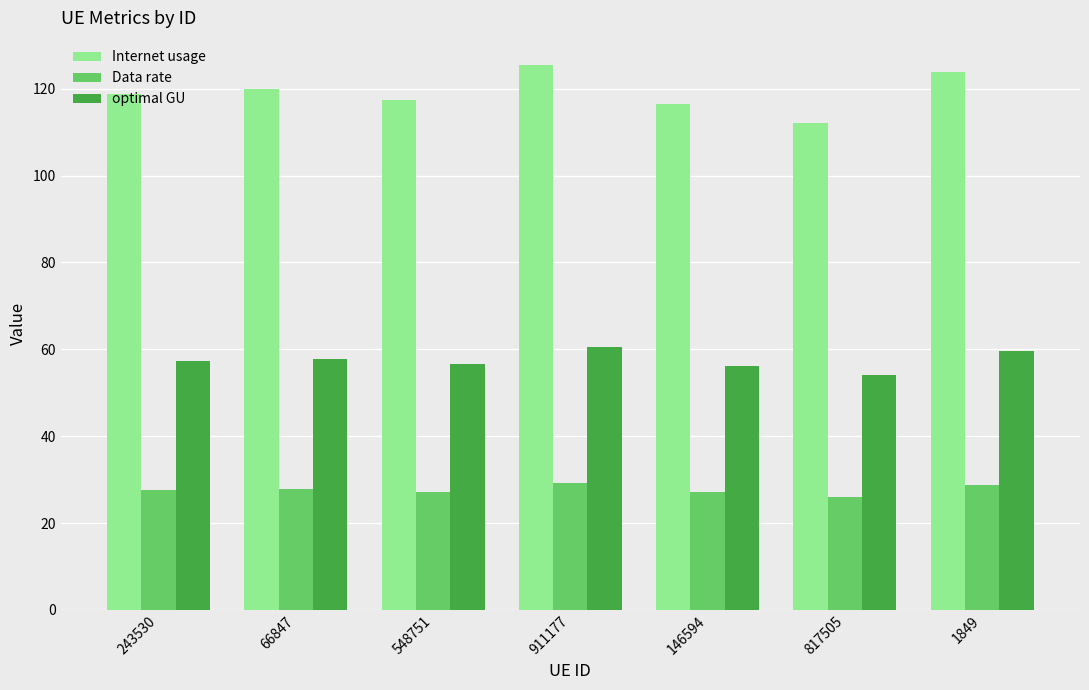

Rank the series by their maximum value, from lowest to highest.

Data rate, optimal GU, Internet usage